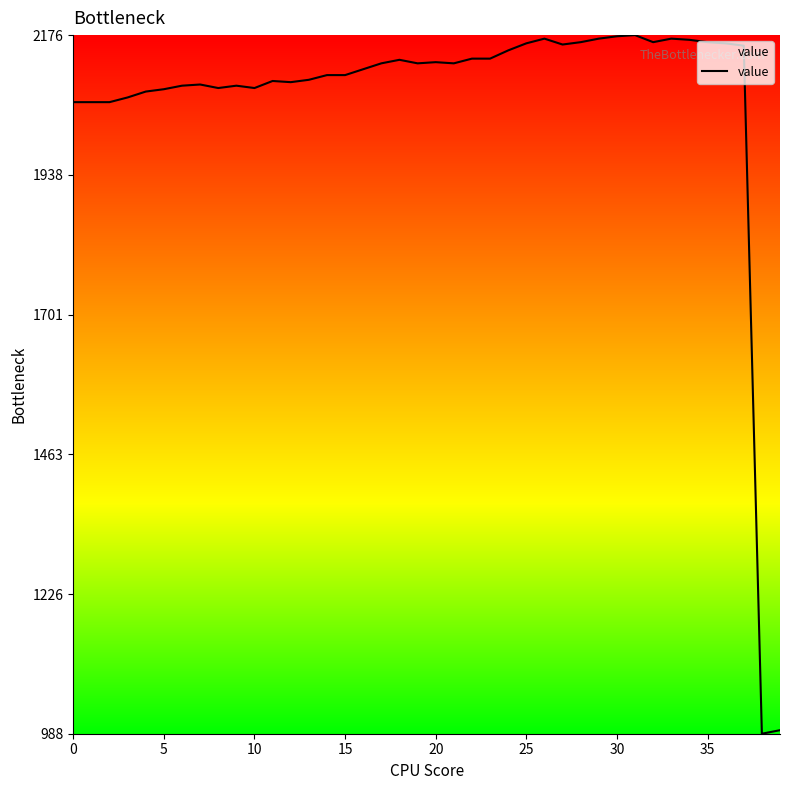

What is the smallest value displayed?

988